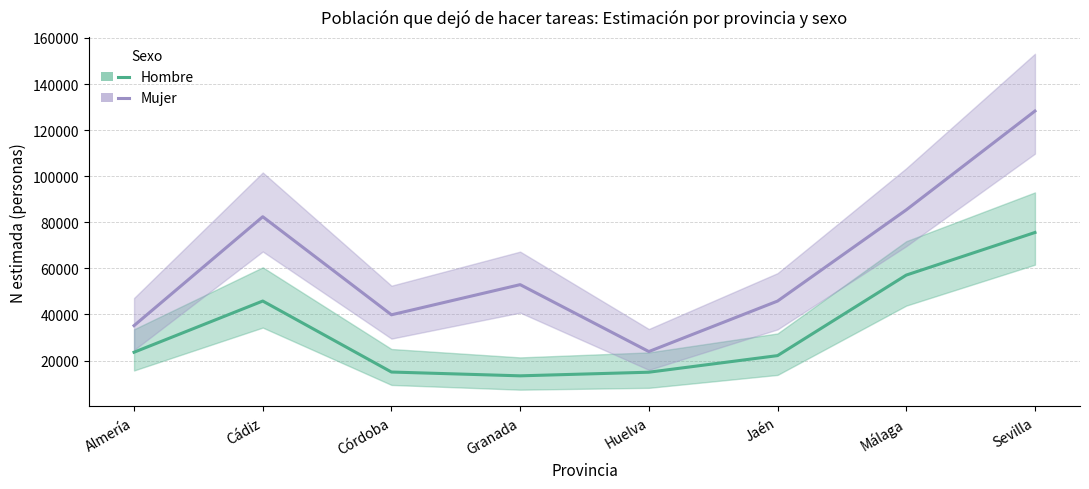

True or false: Hombre and Mujer intersect in this chart.

False